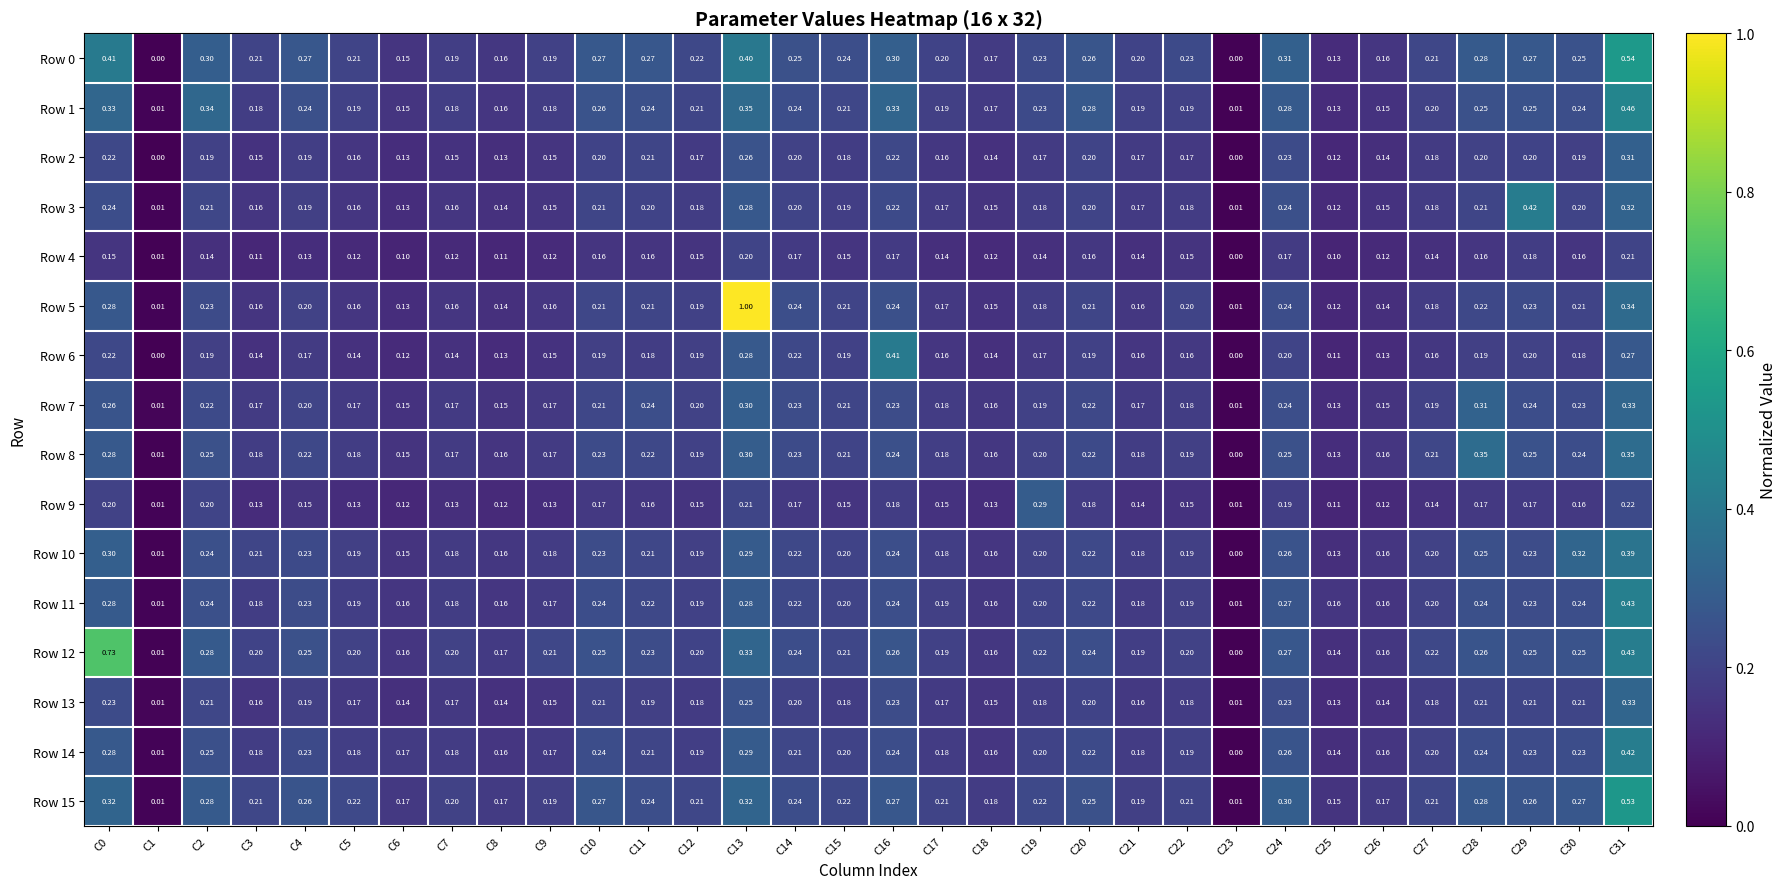

Is the value of Row 9 at C24 greater than the value of Row 10 at C23?

Yes